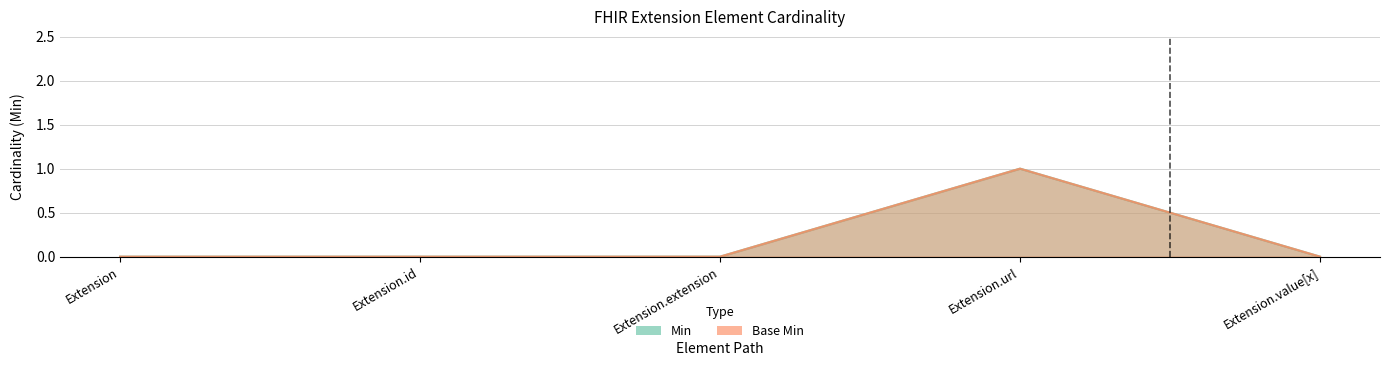

What is the label of the 5th point from the right?

Extension